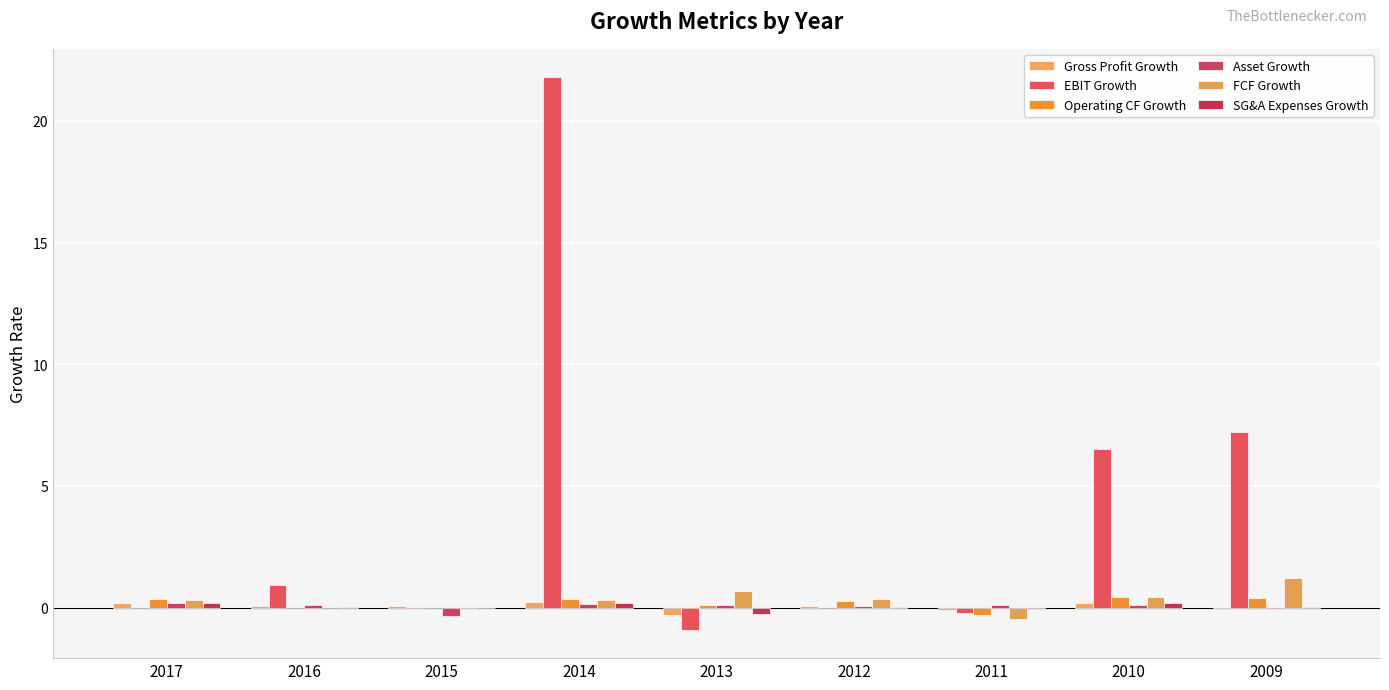

What is the value of the Gross Profit Growth bar at the 8th from the left?

0.2